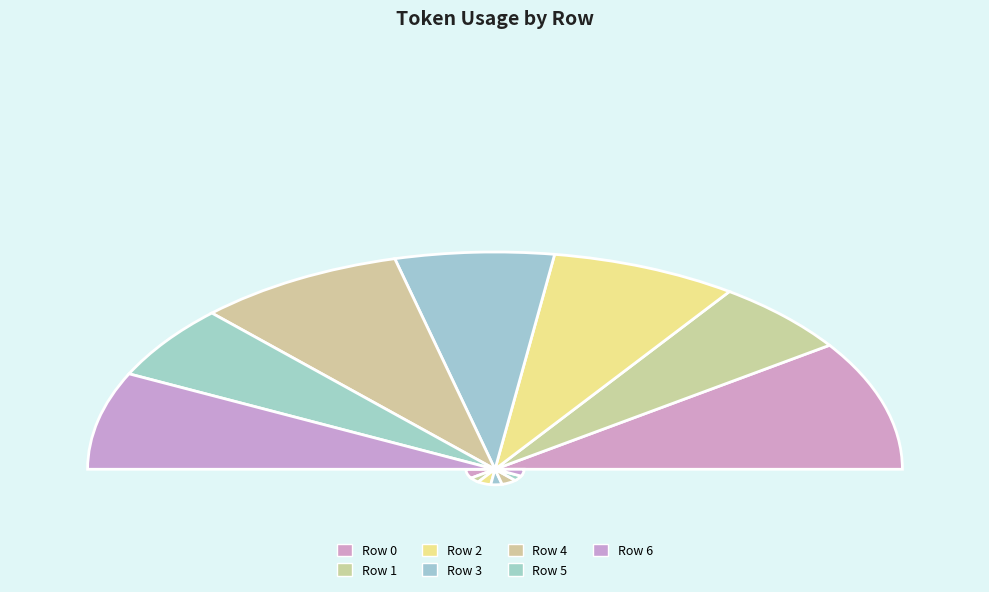

Rank the categories by value from lowest to highest.

Row 5, Row 1, Row 3, Row 6, Row 2, Row 4, Row 0